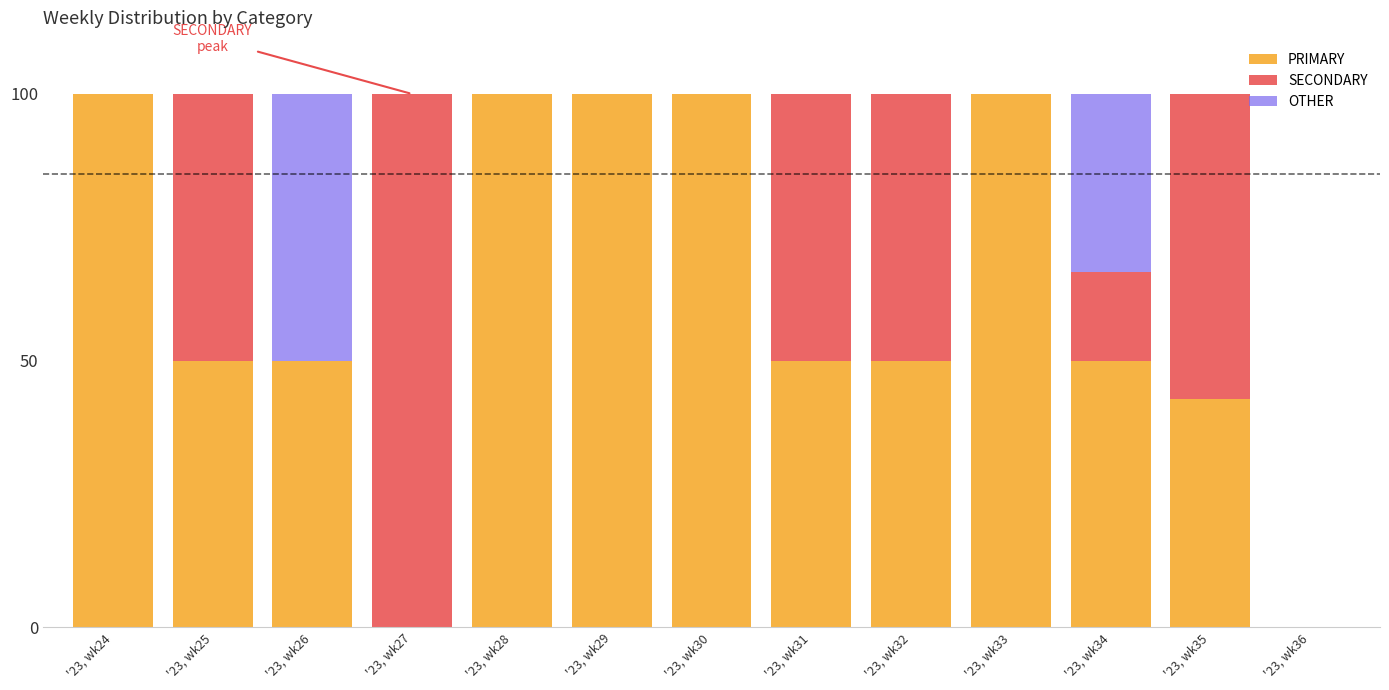

Is it true that PRIMARY equals 165.9 at '23, wk33?

False